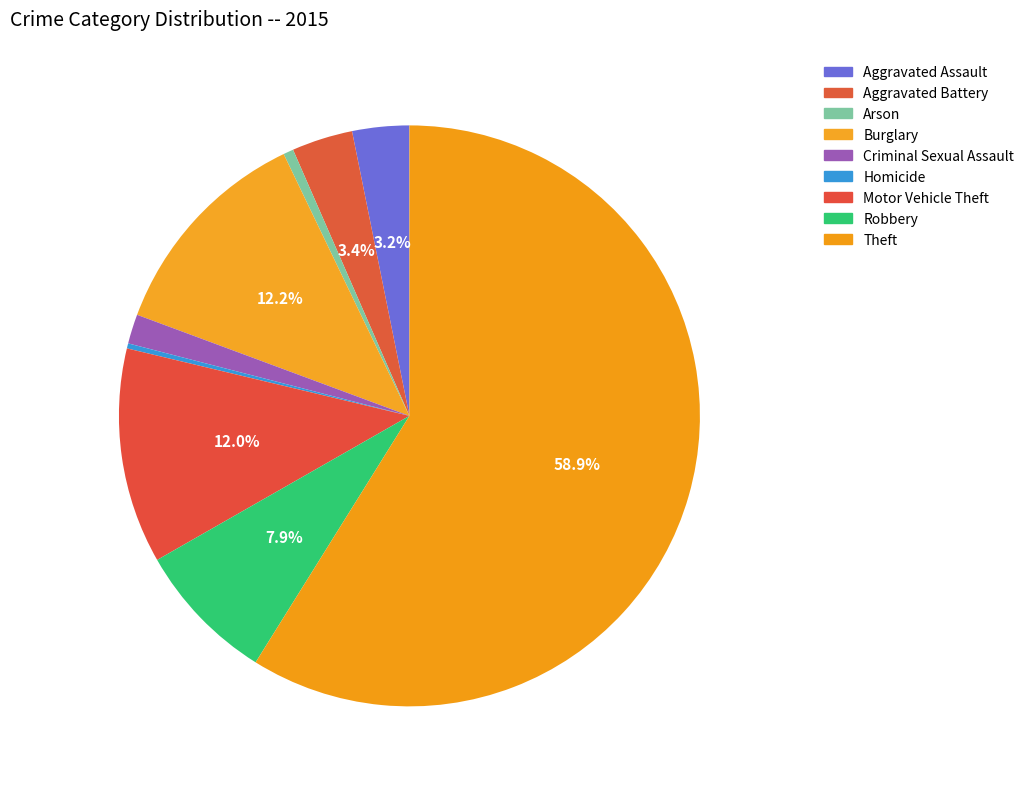

Count the number of slices in the pie.

9